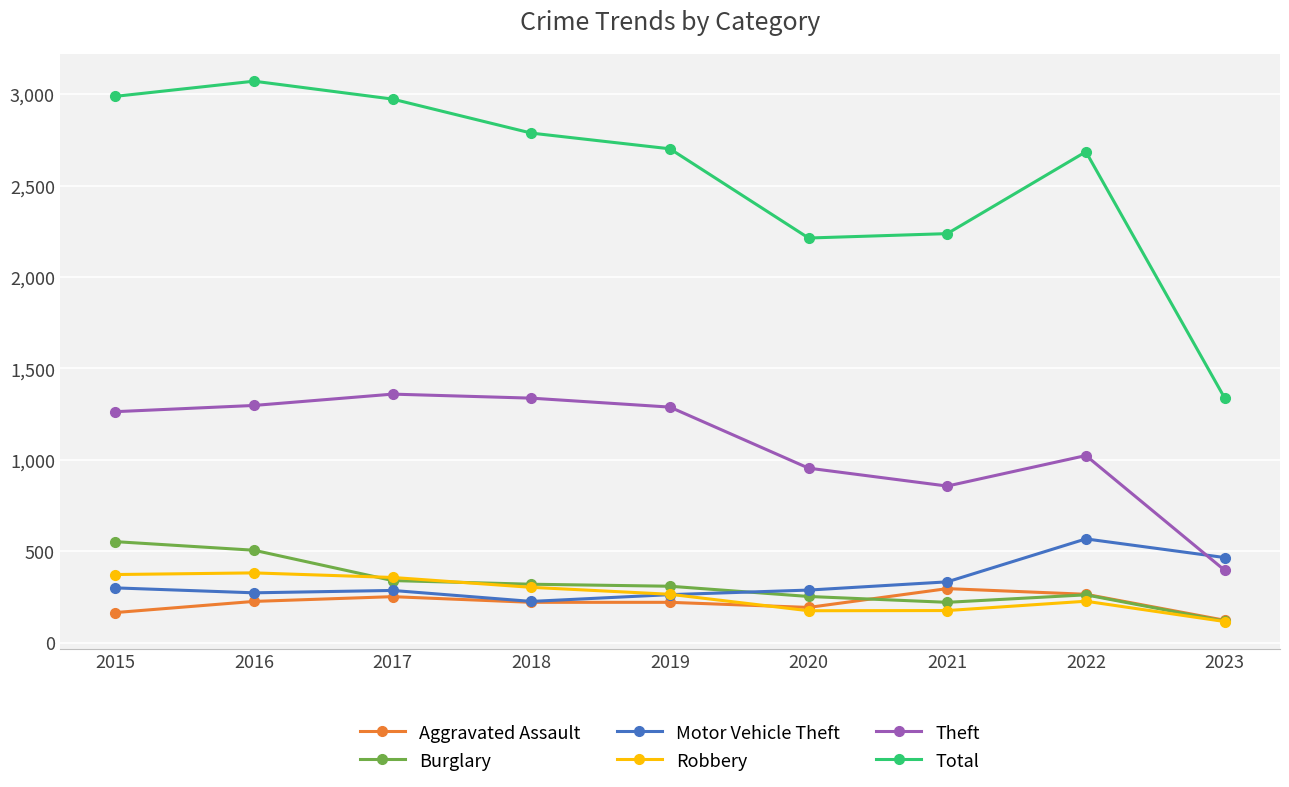

Does the chart have visible grid lines?

Yes